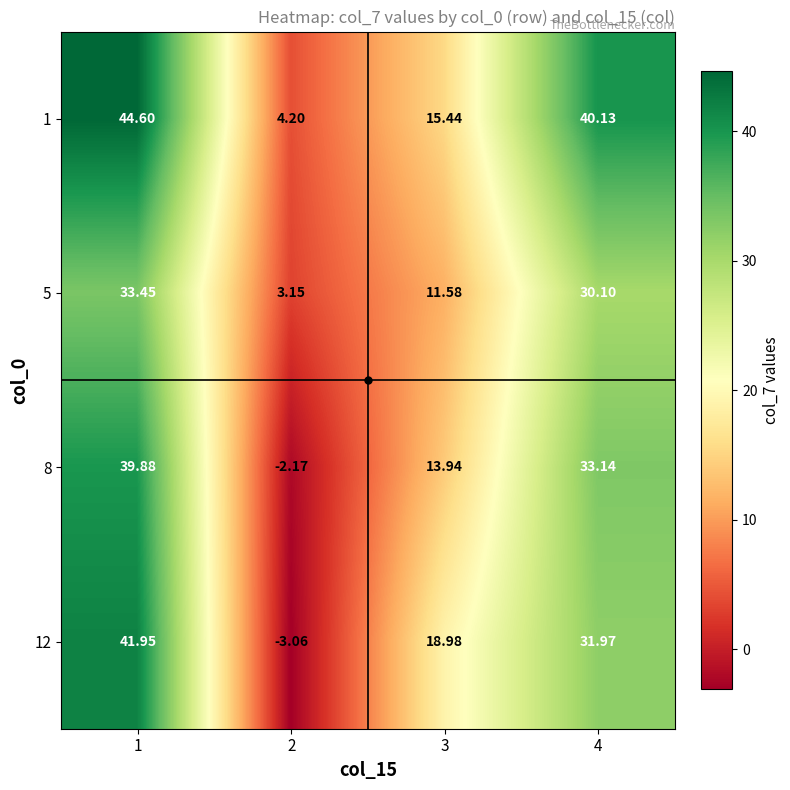

Is the value of 12 at 4 greater than the value of 8 at 1?

No